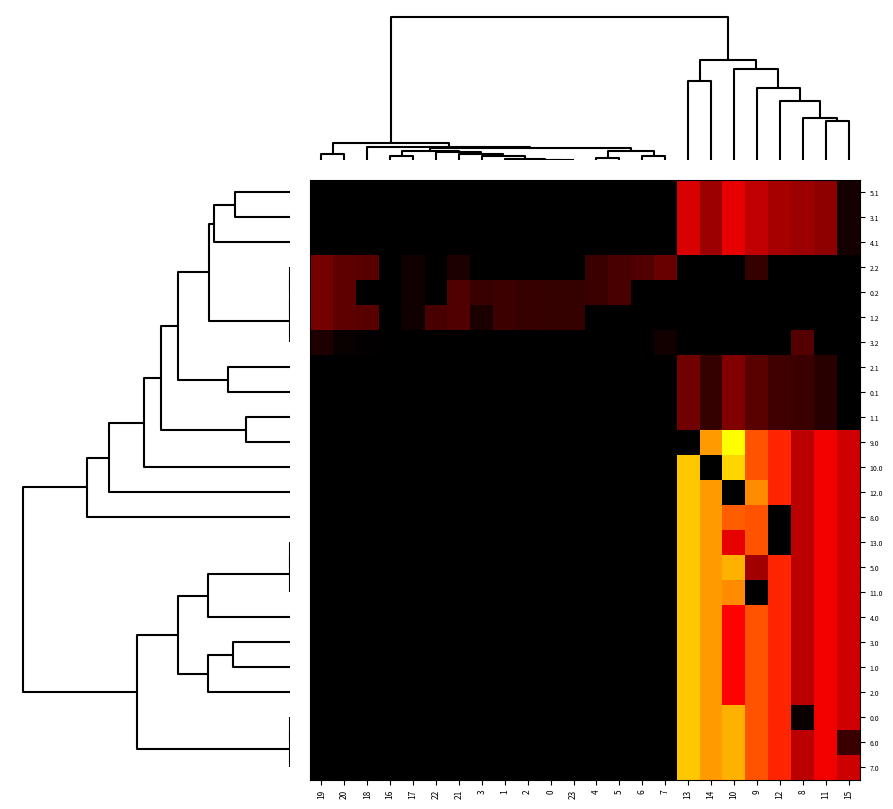

What is the greatest value displayed?

1083.9